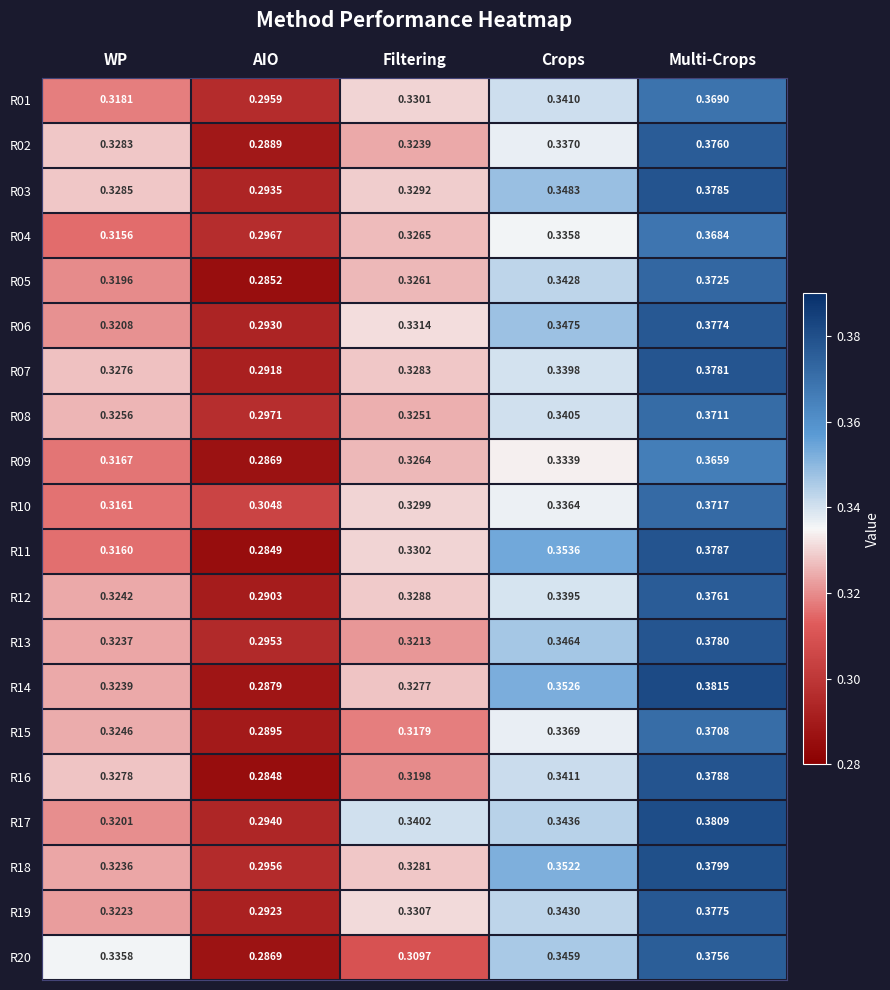

List the labels in order of R16 value, largest first.

Multi-Crops, Crops, WP, Filtering, AIO